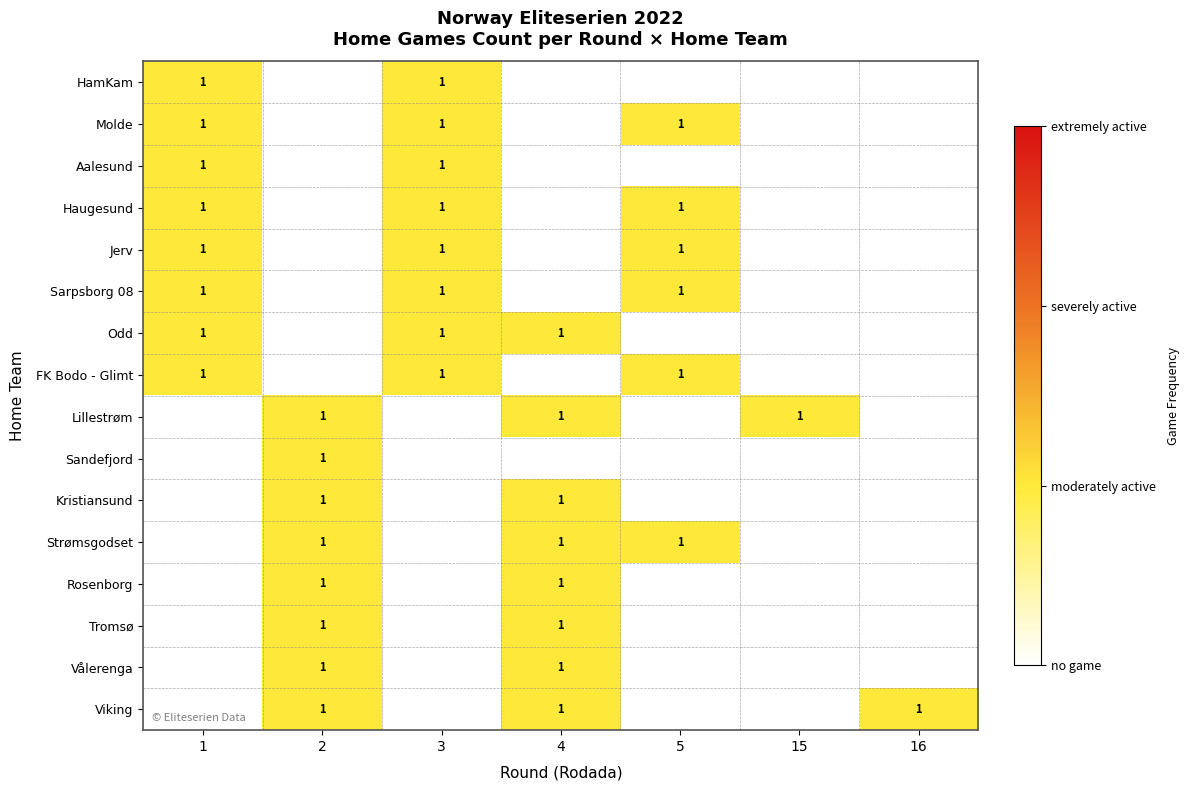

True or false: Vålerenga has a value of 1 at 4.

True